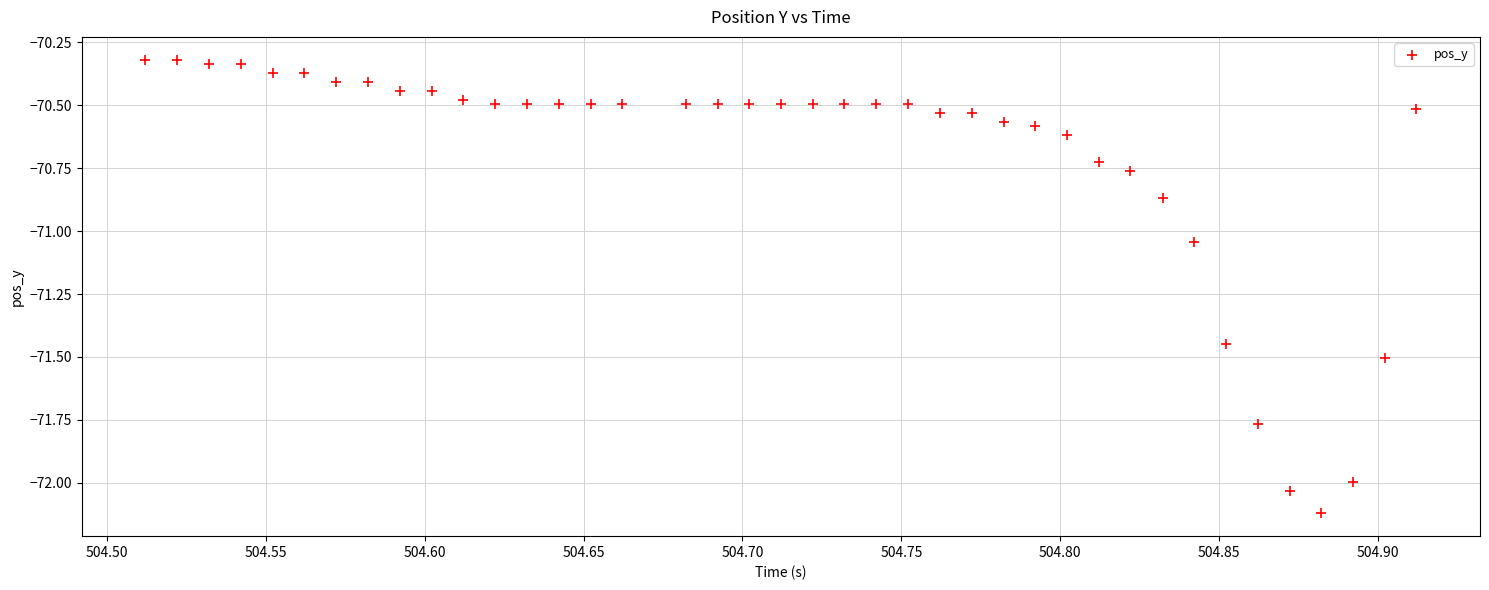

What is the range of X values (max minus min)?

0.4